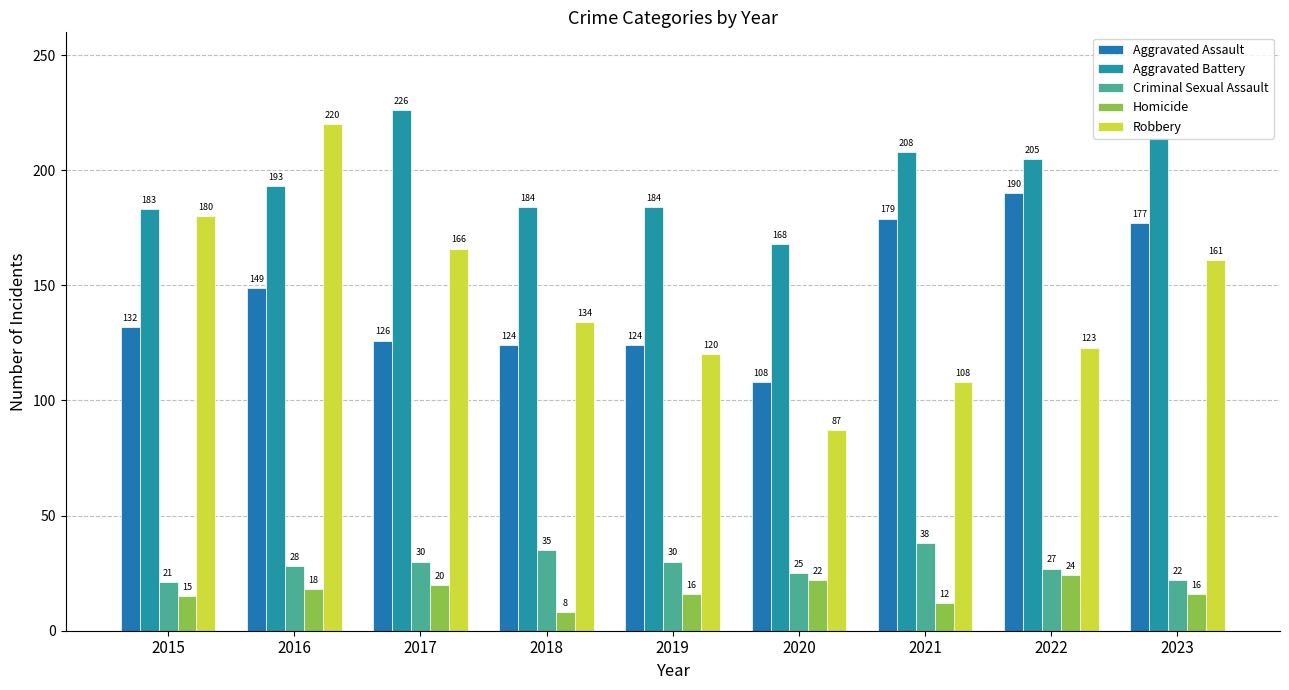

How many distinct data groups are displayed?

5